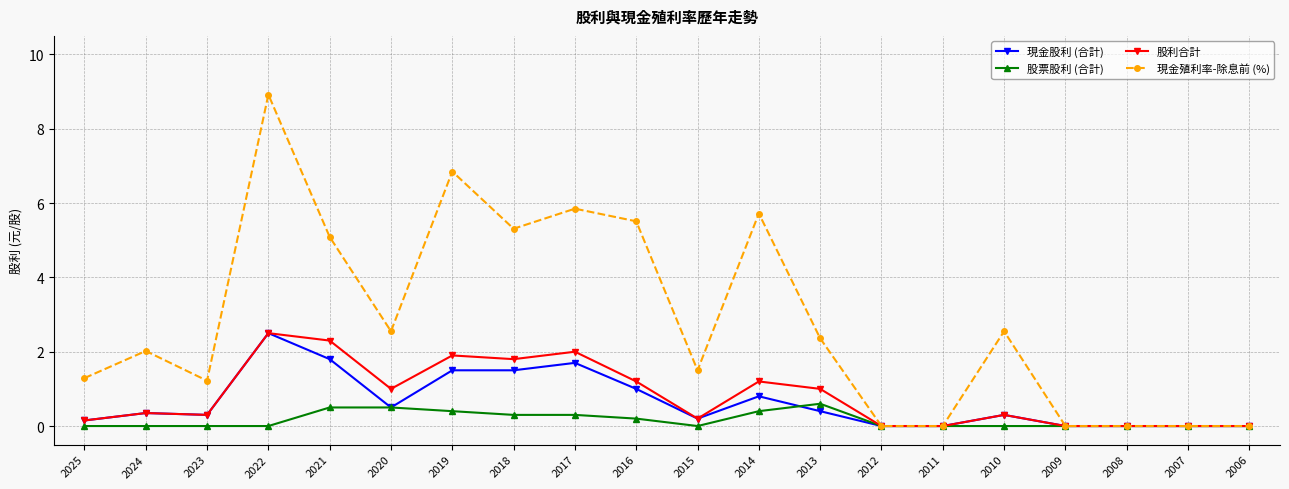

What is the sum of all 現金殖利率-除息前 (%) values?

56.7